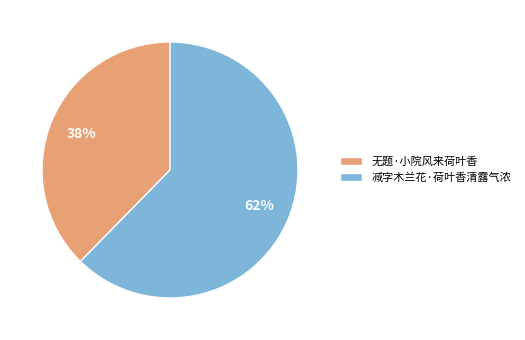

To the nearest percent, what is the average slice percentage?

50%